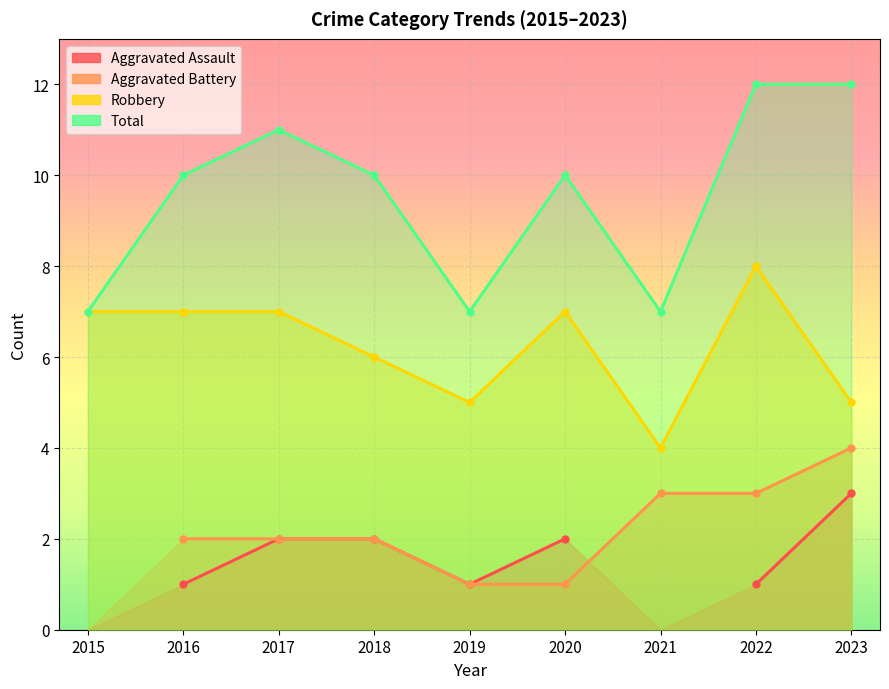

Is the value of Total at 2022 greater than the value of Robbery at 2020?

Yes